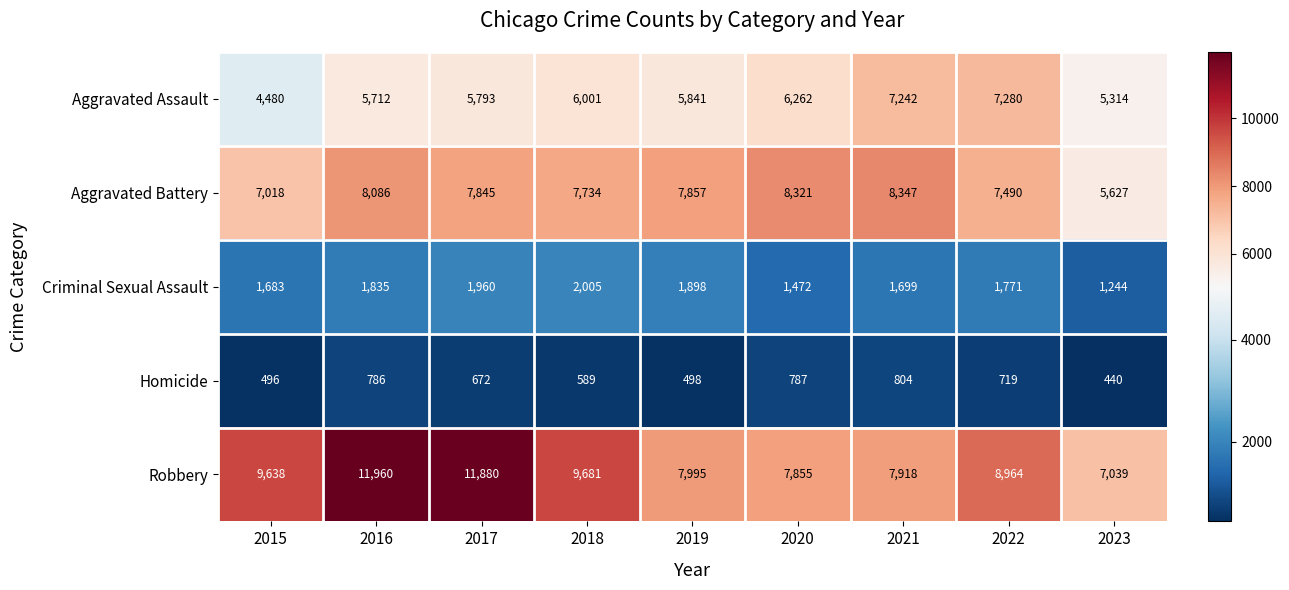

Rank the series by their maximum value, from highest to lowest.

Robbery, Aggravated Battery, Aggravated Assault, Criminal Sexual Assault, Homicide